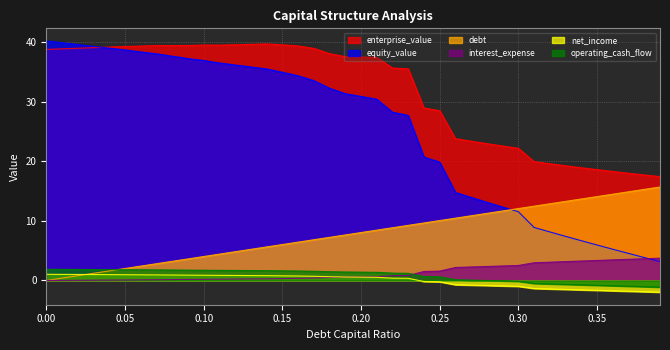

Reading right to left, what are all the values shown in this chart?

enterprise_value: 0.39=17.4	0.38=17.7	0.37=18.0	0.36=18.3	0.35=18.6	0.34=18.9	0.33=19.2	0.32=19.6	0.31=19.9	0.3=22.2	0.29=22.5	0.28=22.9	0.27=23.4	0.26=23.8	0.25=28.5	0.24=28.9	0.23=35.5	0.22=35.6	0.21=37.4	0.2=37.5	0.19=37.5	0.18=38.0	0.17=38.9	0.16=39.3	0.15=39.5	0.14=39.7	0.13=39.6	0.12=39.5	0.11=39.5	0.1=39.5	0.09=39.4	0.08=39.4	0.07=39.4	0.06=39.3	0.05=39.2	0.04=39.1	0.03=39.0	0.02=38.9	0.01=38.8	0.0=38.7
equity_value: 0.39=3.2	0.38=3.9	0.37=4.5	0.36=5.2	0.35=5.9	0.34=6.7	0.33=7.4	0.32=8.1	0.31=8.9	0.3=11.5	0.29=12.3	0.28=13.1	0.27=13.9	0.26=14.8	0.25=19.9	0.24=20.7	0.23=27.7	0.22=28.2	0.21=30.4	0.2=30.9	0.19=31.3	0.18=32.2	0.17=33.5	0.16=34.3	0.15=34.9	0.14=35.5	0.13=35.8	0.12=36.1	0.11=36.5	0.1=36.9	0.09=37.2	0.08=37.6	0.07=38.0	0.06=38.3	0.05=38.7	0.04=39.0	0.03=39.3	0.02=39.6	0.01=39.9	0.0=40.2
debt: 0.39=15.7	0.38=15.3	0.37=14.9	0.36=14.5	0.35=14.1	0.34=13.7	0.33=13.3	0.32=12.9	0.31=12.5	0.3=12.1	0.29=11.7	0.28=11.3	0.27=10.9	0.26=10.5	0.25=10.1	0.24=9.6	0.23=9.2	0.22=8.8	0.21=8.4	0.2=8.0	0.19=7.6	0.18=7.2	0.17=6.8	0.16=6.4	0.15=6.0	0.14=5.6	0.13=5.2	0.12=4.8	0.11=4.4	0.1=4.0	0.09=3.6	0.08=3.2	0.07=2.8	0.06=2.4	0.05=2.0	0.04=1.6	0.03=1.2	0.02=0.8	0.01=0.4	0.0=0.0
interest_expense: 0.39=-2.0	0.38=-1.9	0.37=-1.8	0.36=-1.7	0.35=-1.6	0.34=-1.6	0.33=-1.5	0.32=-1.4	0.31=-1.3	0.3=-1.0	0.29=-0.9	0.28=-0.8	0.27=-0.8	0.26=-0.7	0.25=-0.2	0.24=-0.2	0.23=0.4	0.22=0.4	0.21=0.5	0.2=0.6	0.19=0.6	0.18=0.6	0.17=0.7	0.16=0.8	0.15=0.8	0.14=0.8	0.13=0.8	0.12=0.8	0.11=0.9	0.1=0.9	0.09=0.9	0.08=0.9	0.07=0.9	0.06=1.0	0.05=1.0	0.04=1.0	0.03=1.0	0.02=1.0	0.01=1.0	0.0=1.0
net_income: 0.39=3.7	0.38=3.6	0.37=3.6	0.36=3.5	0.35=3.4	0.34=3.3	0.33=3.2	0.32=3.1	0.31=3.0	0.3=2.5	0.29=2.4	0.28=2.4	0.27=2.3	0.26=2.2	0.25=1.6	0.24=1.5	0.23=0.8	0.22=0.8	0.21=0.6	0.2=0.6	0.19=0.6	0.18=0.5	0.17=0.4	0.16=0.4	0.15=0.3	0.14=0.3	0.13=0.3	0.12=0.2	0.11=0.2	0.1=0.2	0.09=0.2	0.08=0.2	0.07=0.1	0.06=0.1	0.05=0.1	0.04=0.1	0.03=0.1	0.02=0.0	0.01=0.0	0.0=0.0
operating_cash_flow: 0.39=-1.1	0.38=-1.0	0.37=-1.0	0.36=-0.9	0.35=-0.8	0.34=-0.7	0.33=-0.7	0.32=-0.6	0.31=-0.5	0.3=-0.1	0.29=-0.1	0.28=-0.0	0.27=0.1	0.26=0.1	0.25=0.6	0.24=0.7	0.23=1.2	0.22=1.2	0.21=1.4	0.2=1.4	0.19=1.4	0.18=1.5	0.17=1.5	0.16=1.6	0.15=1.6	0.14=1.7	0.13=1.7	0.12=1.7	0.11=1.7	0.1=1.7	0.09=1.7	0.08=1.8	0.07=1.8	0.06=1.8	0.05=1.8	0.04=1.8	0.03=1.8	0.02=1.9	0.01=1.9	0.0=1.9